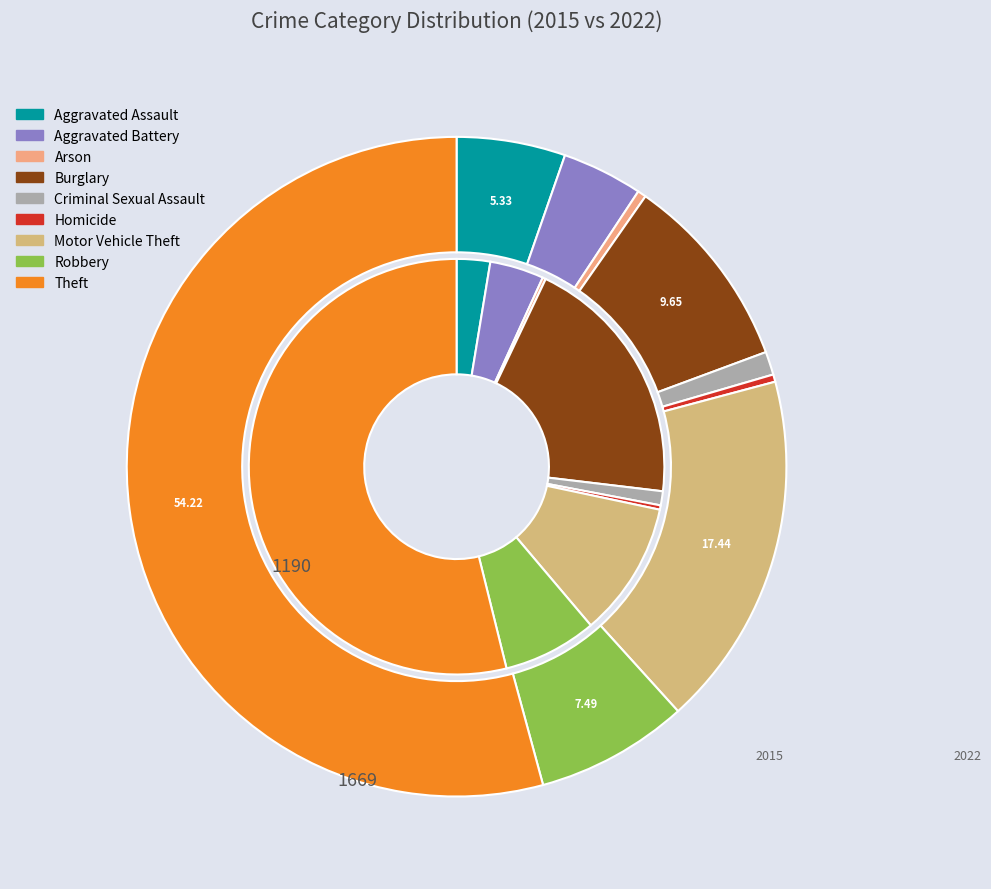

Which has a higher value, 5 or 4?

4